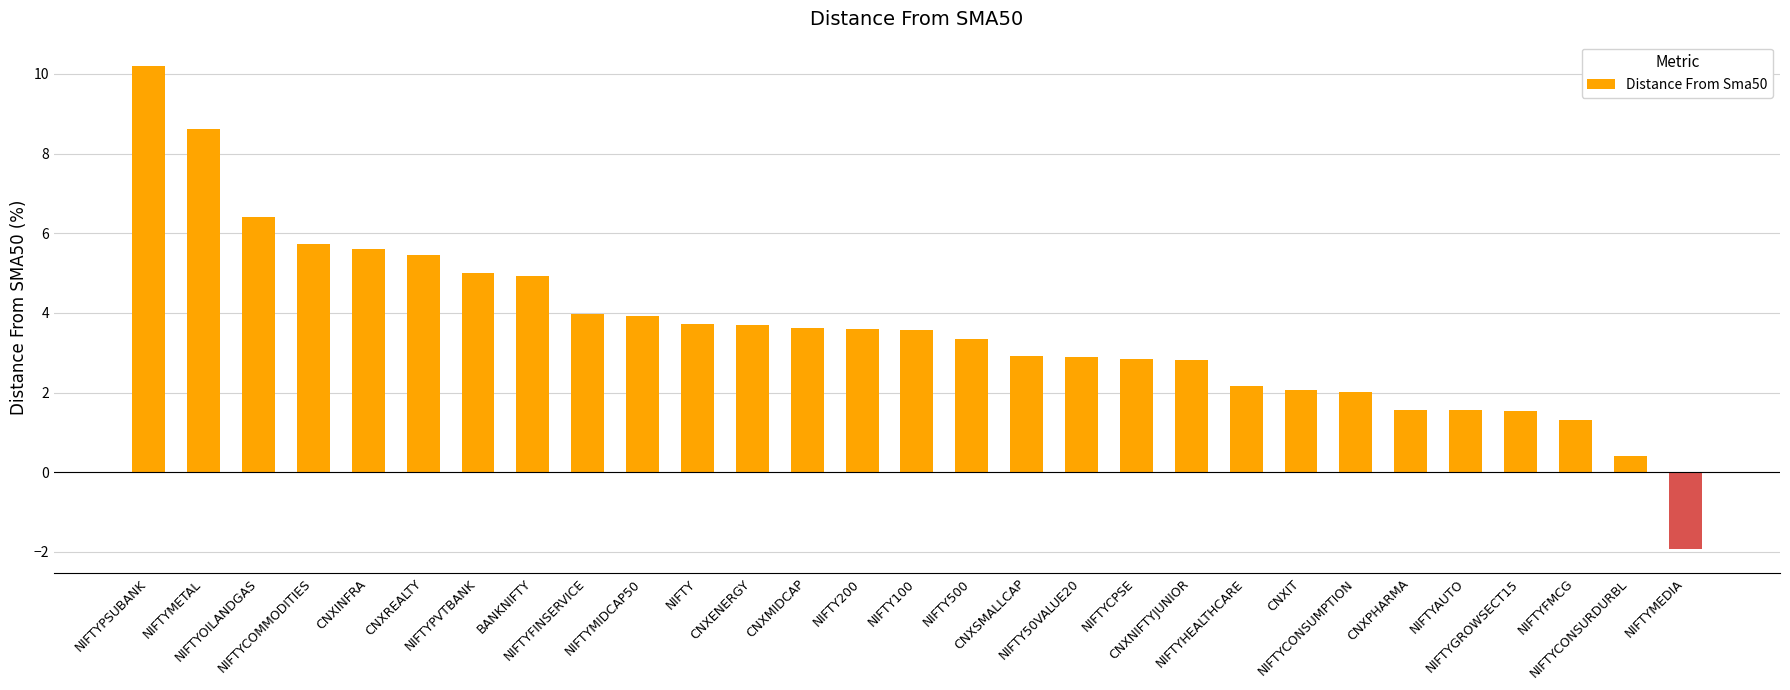

How many positive values are there?

28